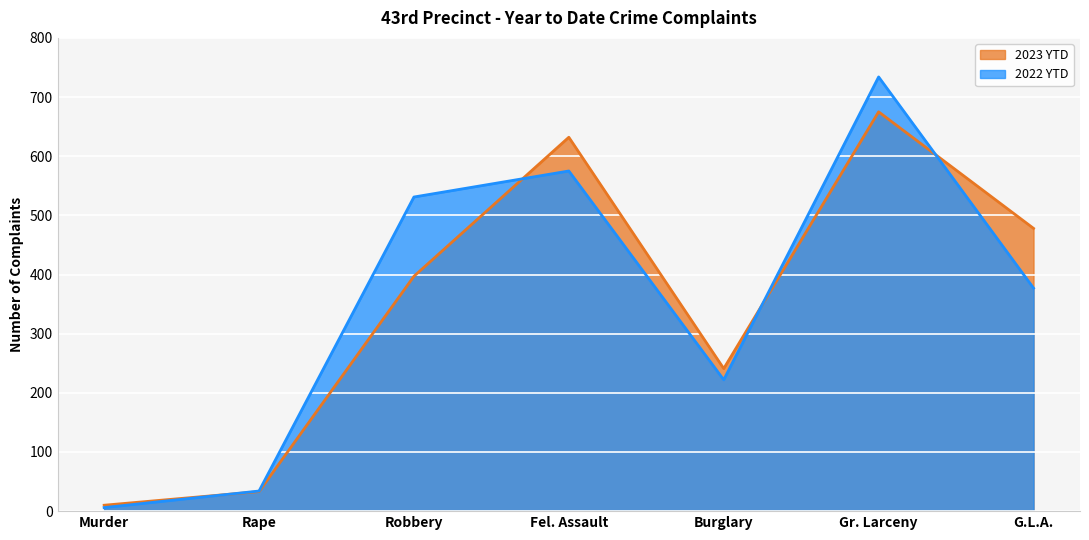

What is the average value of the 2022 YTD series?

354